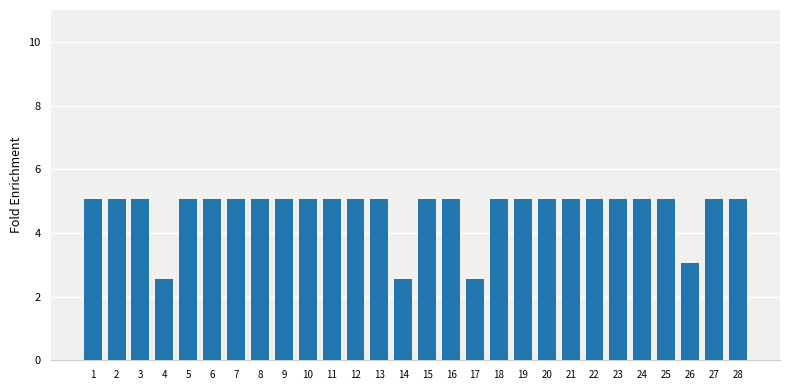

Which has a higher value, 26 or 11?

11